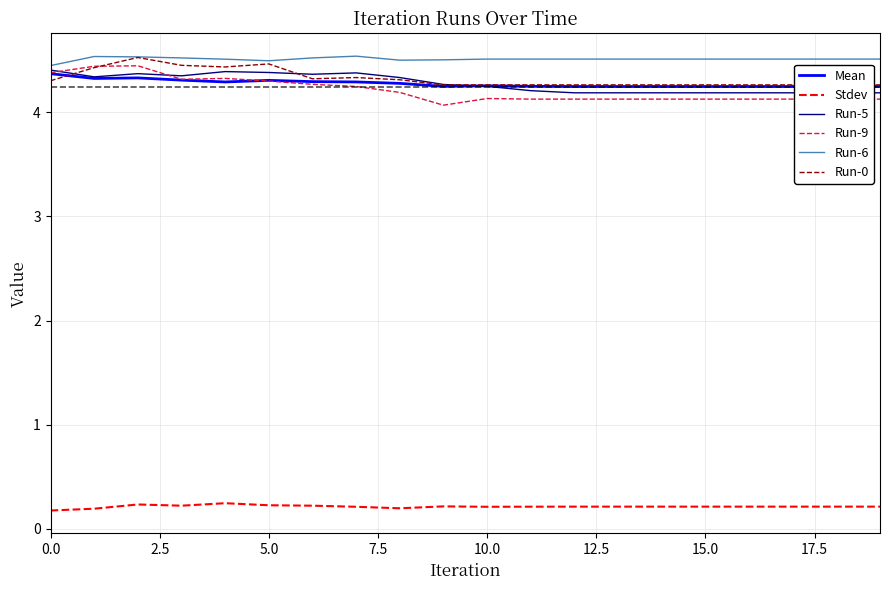

True or false: Run-6 and Stdev intersect in this chart.

False